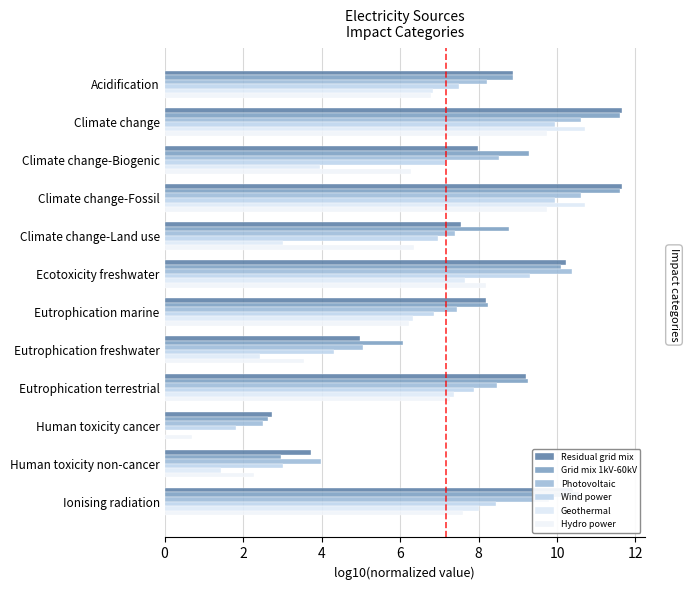

How many positive values does the Geothermal series have?

11